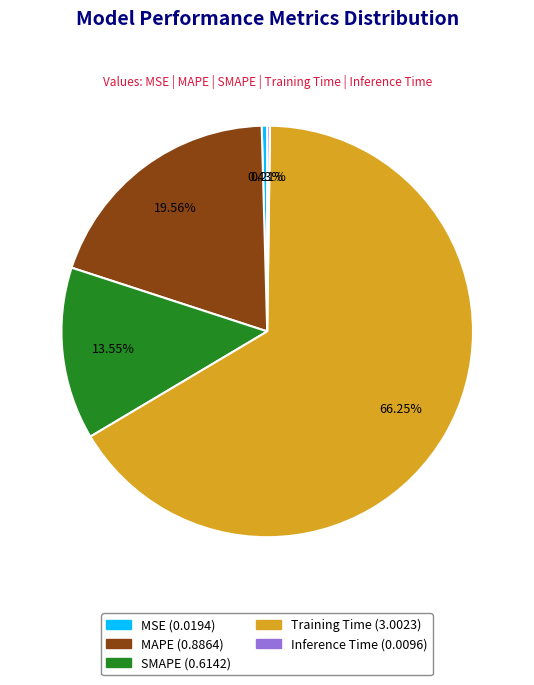

Does any single category account for the majority?

Yes